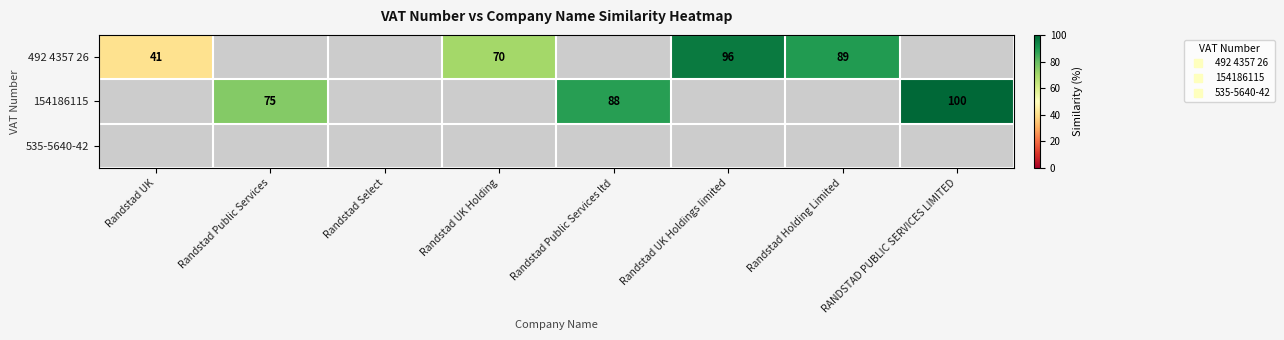

Which series has the widest spread of values?

492 4357 26